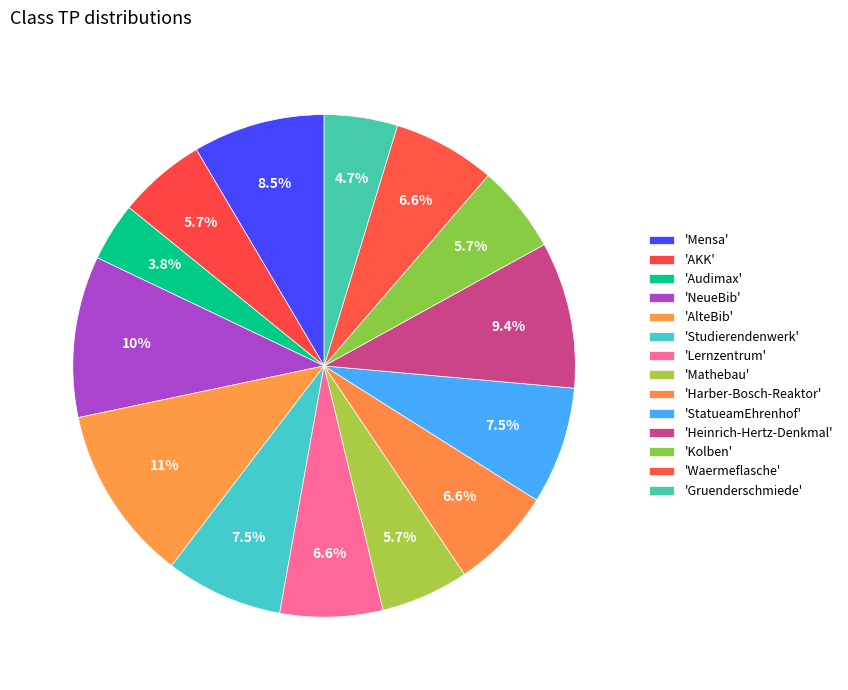

Count the number of slices in the pie.

14